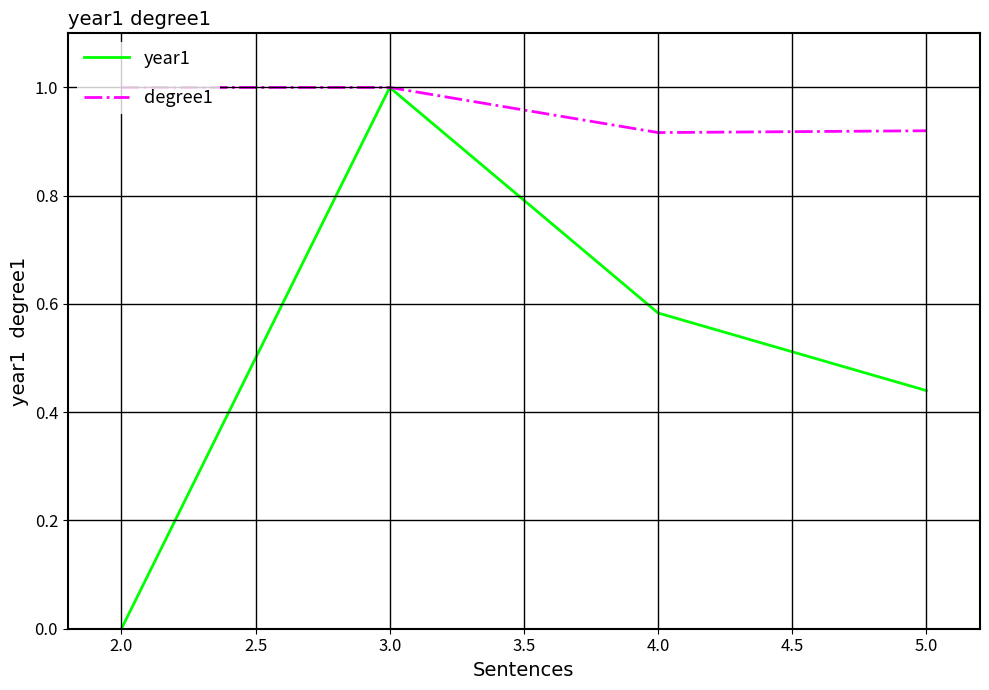

What is the difference between the maximum and minimum values in the year1 series?

1.0